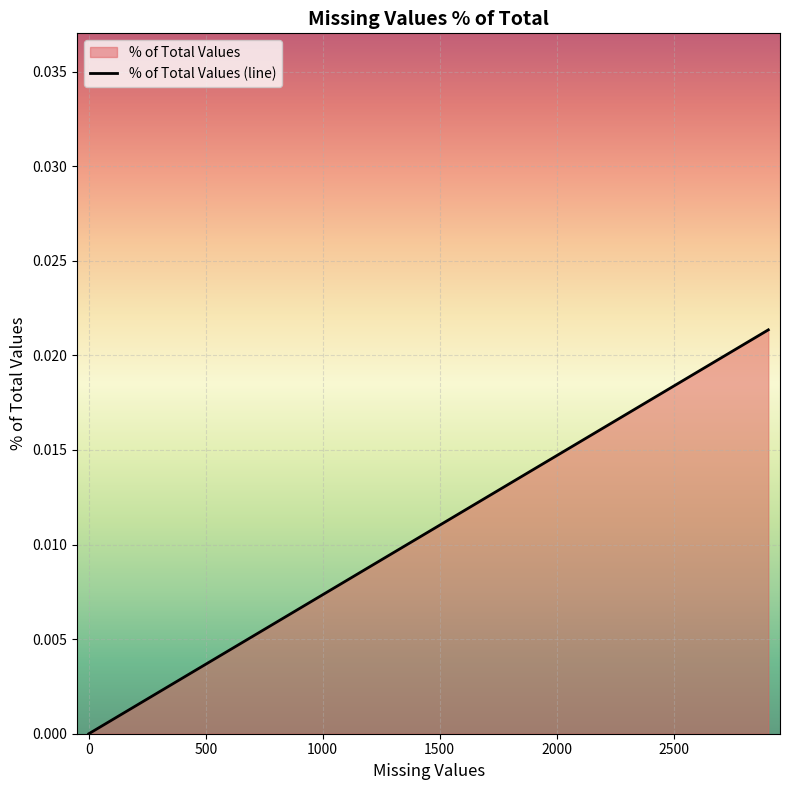

True or false: there are more than 0 points higher than both neighbors.

False